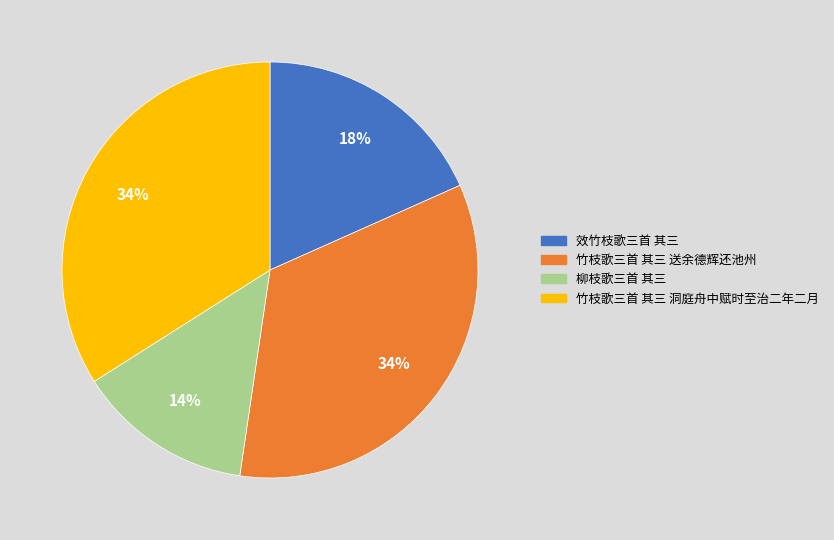

Which has a higher value, 效竹枝歌三首 其三 or 竹枝歌三首 其三 洞庭舟中赋时至治二年二月?

竹枝歌三首 其三 洞庭舟中赋时至治二年二月